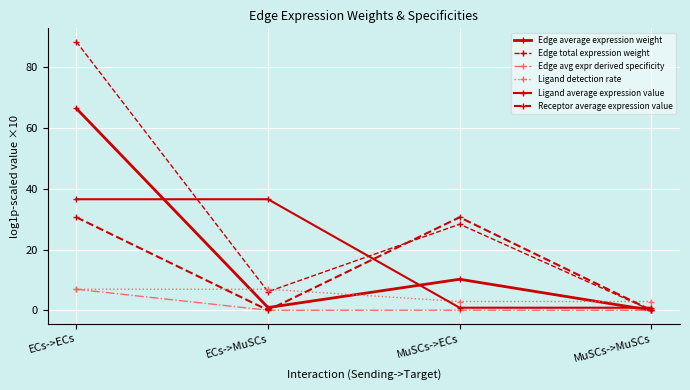

Reading left to right, transcribe all the data shown in this chart.

Edge average expression weight: ECs->ECs=66.4	ECs->MuSCs=0.9	MuSCs->ECs=10.2	MuSCs->MuSCs=0.0
Edge total expression weight: ECs->ECs=88.4	ECs->MuSCs=6.1	MuSCs->ECs=28.3	MuSCs->MuSCs=0.0
Edge avg expr derived specificity: ECs->ECs=6.9	ECs->MuSCs=0.0	MuSCs->ECs=0.0	MuSCs->MuSCs=0.0
Ligand detection rate: ECs->ECs=6.9	ECs->MuSCs=6.9	MuSCs->ECs=2.9	MuSCs->MuSCs=2.9
Ligand average expression value: ECs->ECs=36.5	ECs->MuSCs=36.5	MuSCs->ECs=0.8	MuSCs->MuSCs=0.8
Receptor average expression value: ECs->ECs=30.6	ECs->MuSCs=0.0	MuSCs->ECs=30.6	MuSCs->MuSCs=0.0